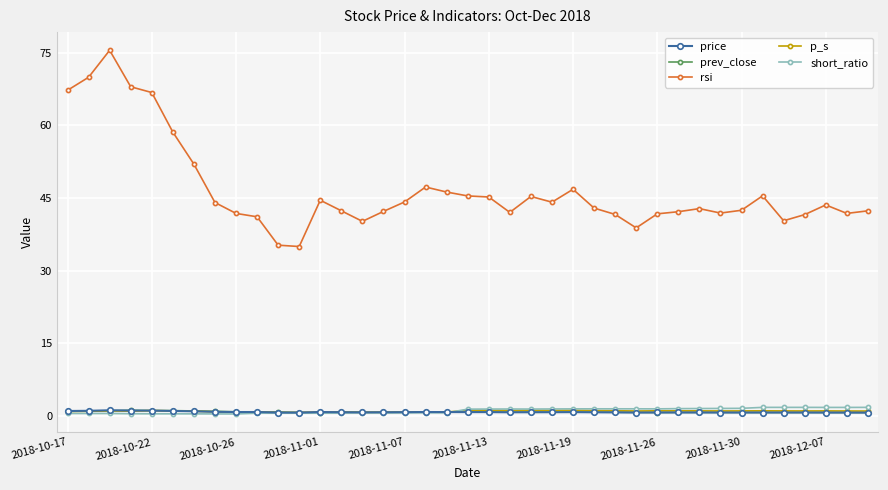

What is the value of the rsi point at the 7th from the left?

52.0